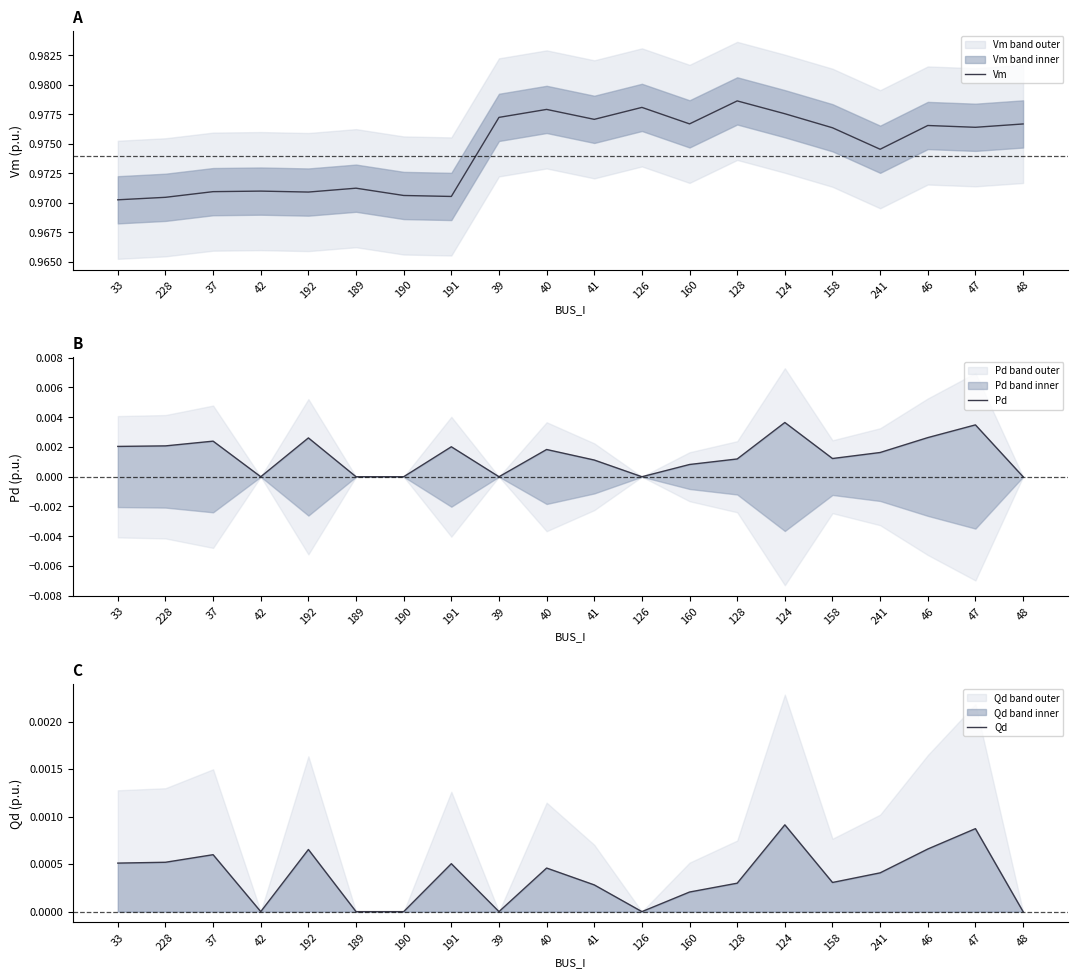

At which category does Pd reach its first local peak?

37